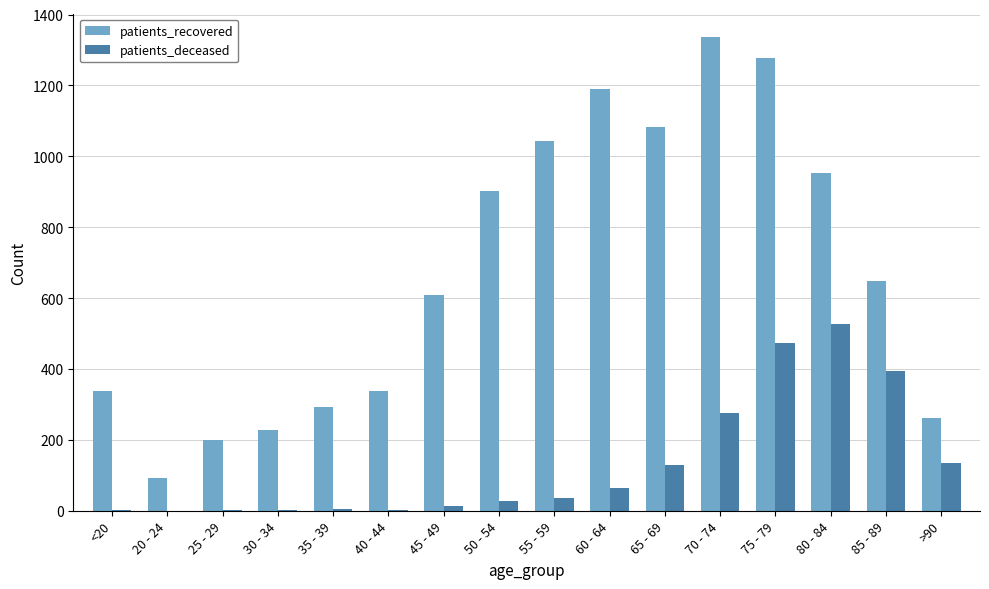

Count the number of data series in this chart.

2